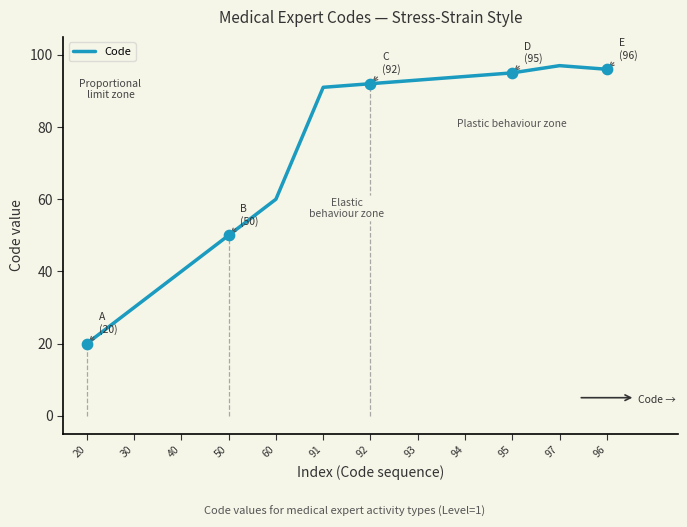

Between 30 and 97, which is larger?

97